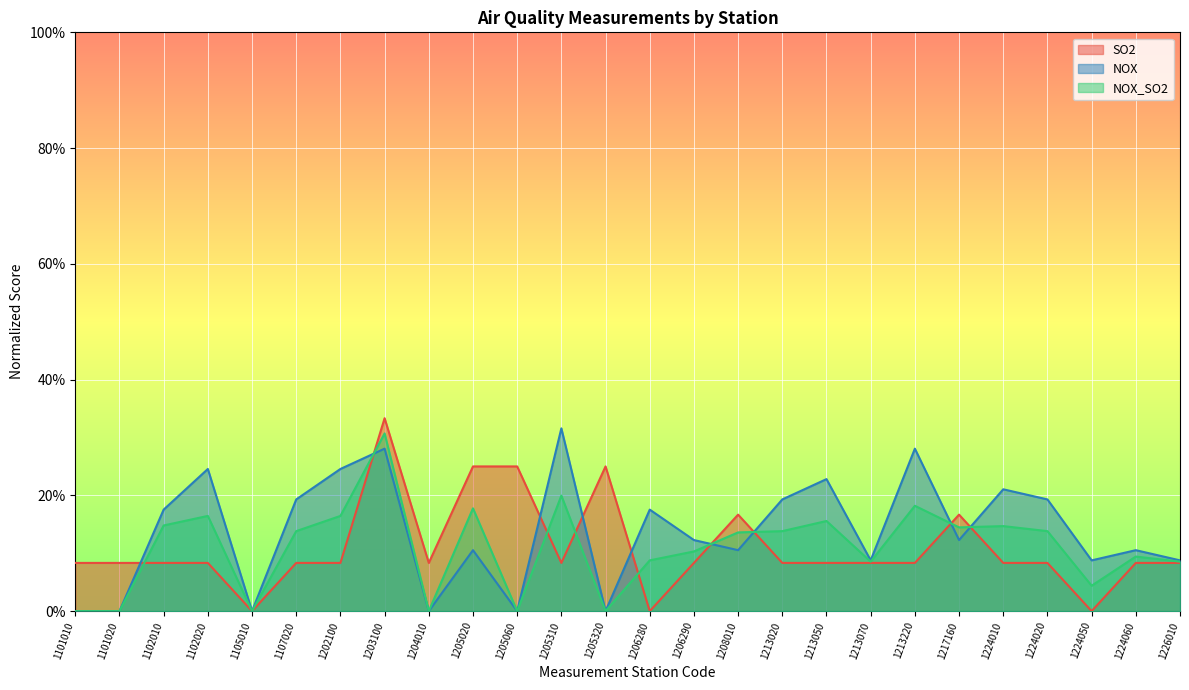

What is the maximum value shown in the chart?

0.3